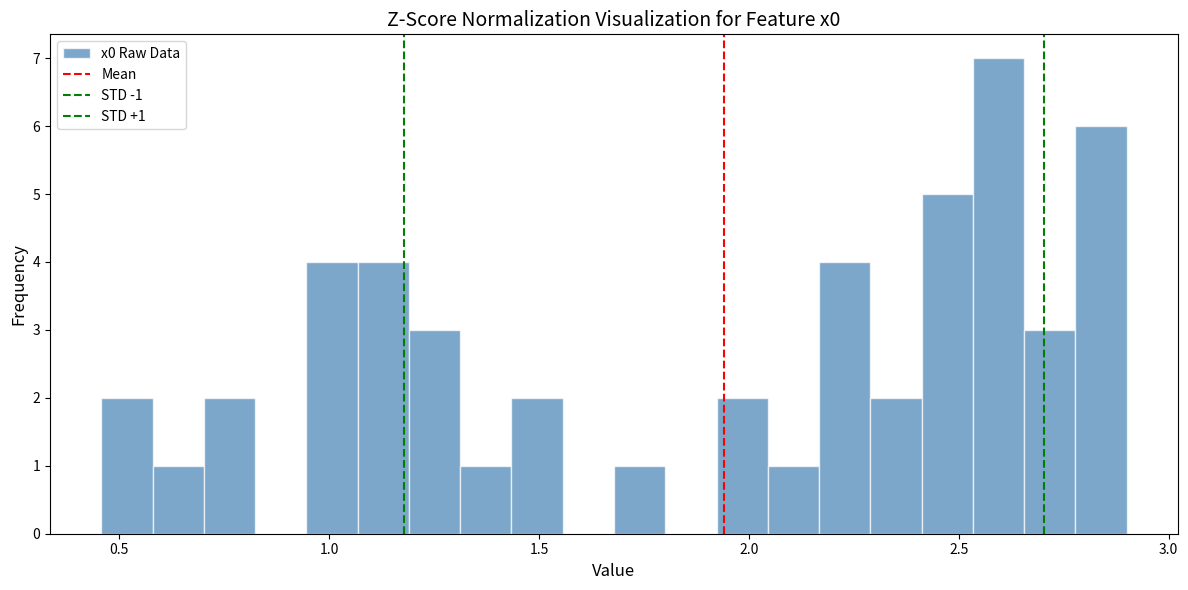

Around what value on the x-axis is the tallest bar? Give the approximate position of its centre, as read against the axis.

2.60